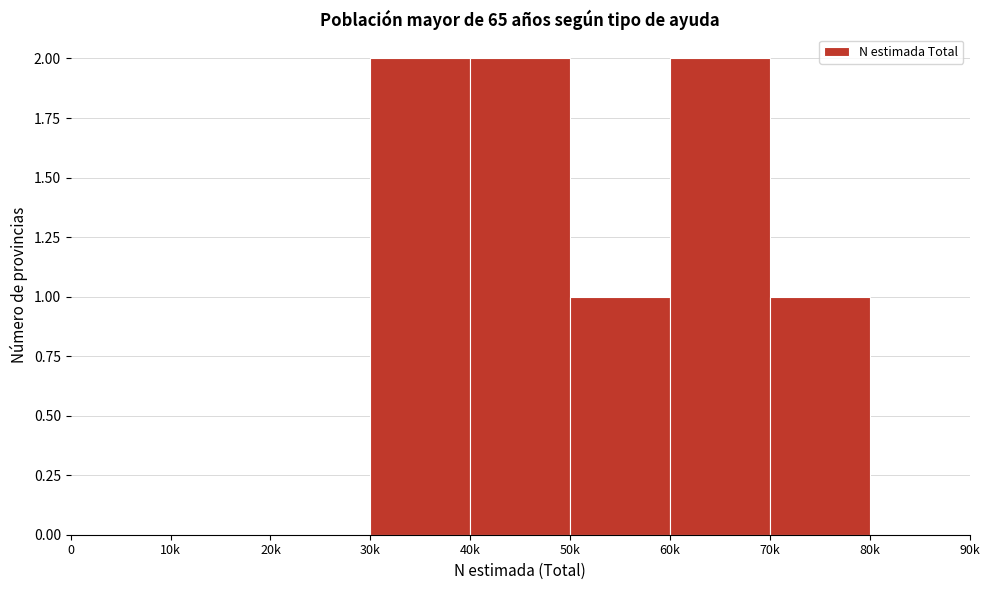

Reading left to right, transcribe all the data shown in this chart.

0=0	10k=0	20k=0	30k=2	40k=2	50k=1	60k=2	70k=1	80k=0